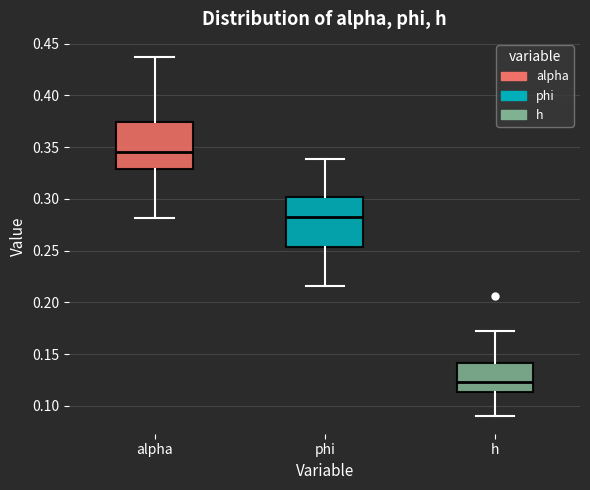

Reading left to right, transcribe this box plot: for each box, give where its median line is, the range the box spans, and where its two whiskers end, as read against the y-axis. The values are not printed on the chart, so give them approximately, as read against the axis.

alpha: median 0.345, box 0.330 to 0.375, whiskers 0.280 to 0.435
phi: median 0.285, box 0.255 to 0.300, whiskers 0.215 to 0.340
h: median 0.125, box 0.115 to 0.140, whiskers 0.090 to 0.175